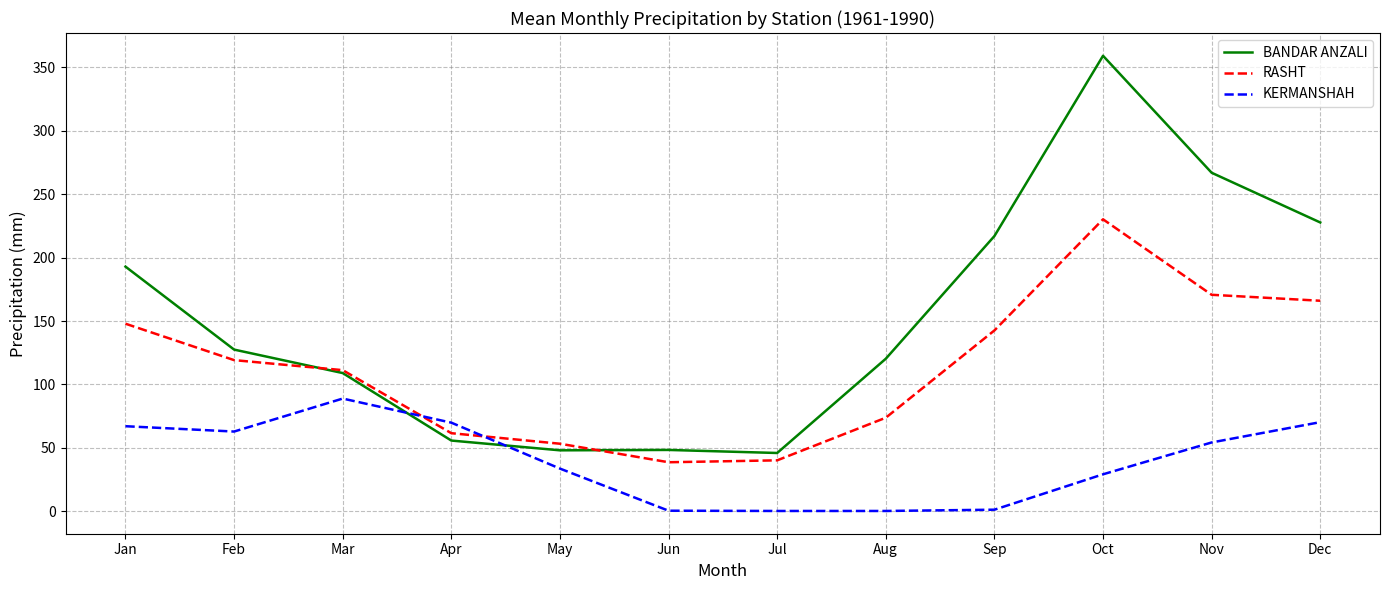

Count the number of data series in this chart.

3